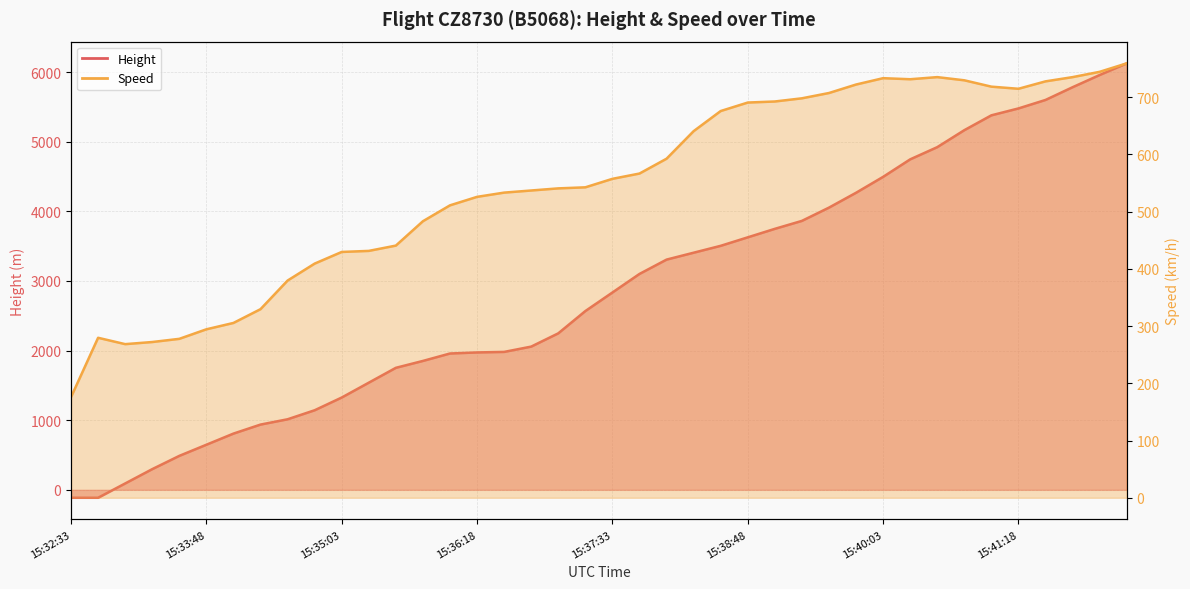

True or false: Height has a value of 2567.9 at 15:37:18.

True